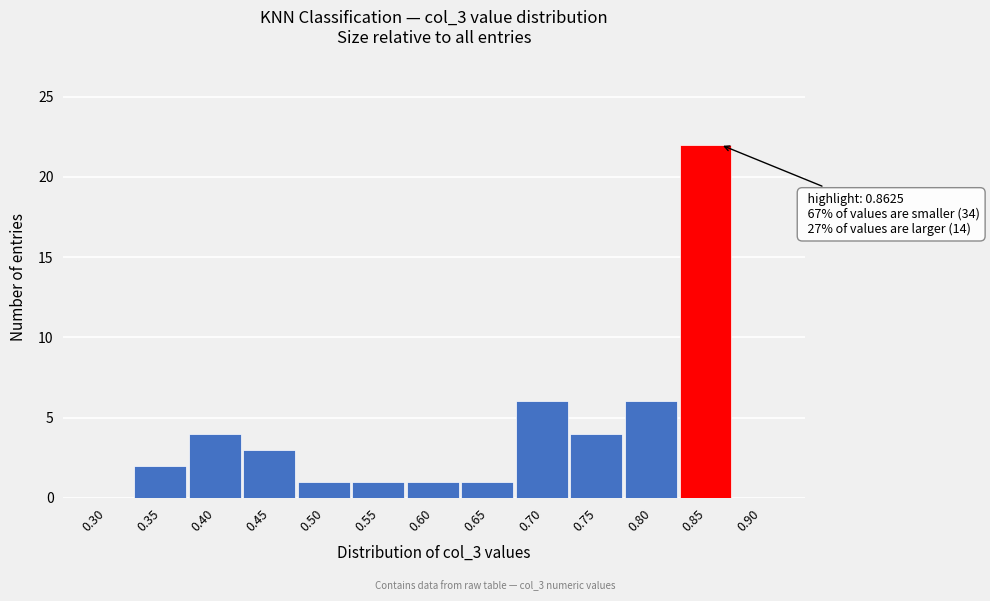

Reading right to left, what are all the values shown in this chart?

0.90=0	0.85=22	0.80=6	0.75=4	0.70=6	0.65=1	0.60=1	0.55=1	0.50=1	0.45=3	0.40=4	0.35=2	0.30=0